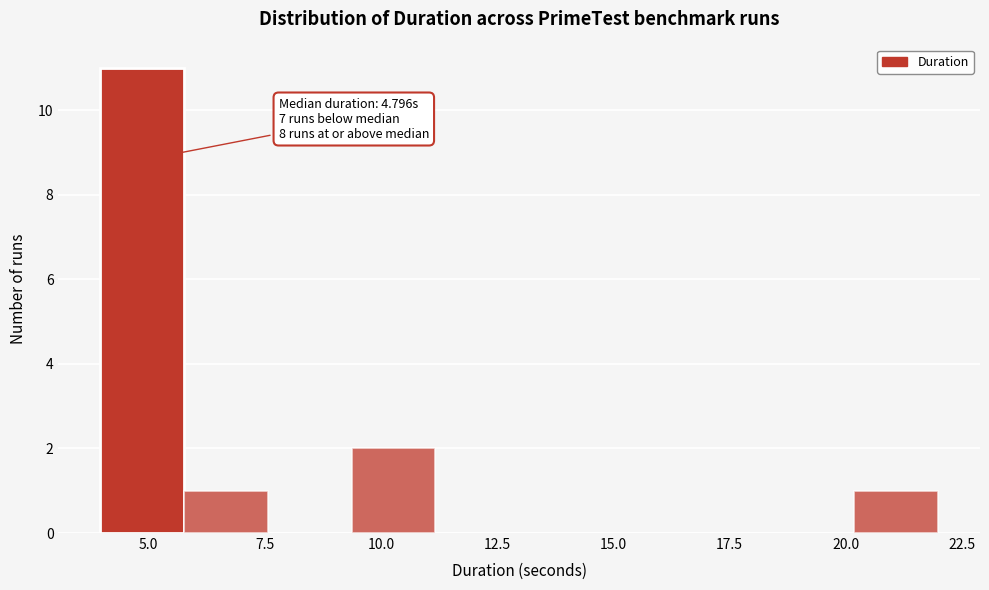

Around what value on the x-axis is the tallest bar? Give the approximate position of its centre, as read against the axis.

5.0